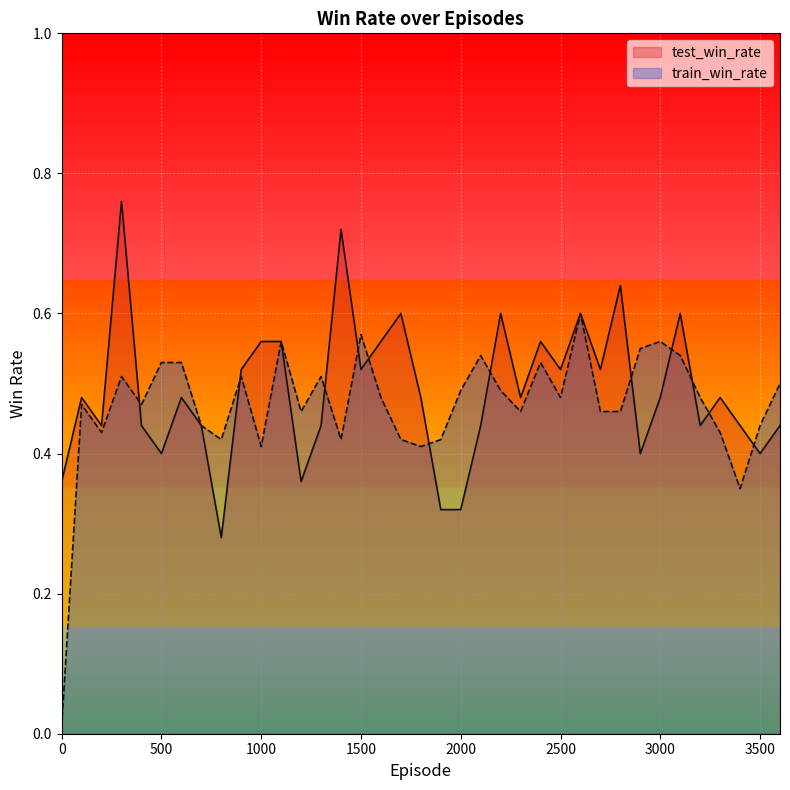

Between which two adjacent categories do test_win_rate and train_win_rate first intersect?

300 and 400